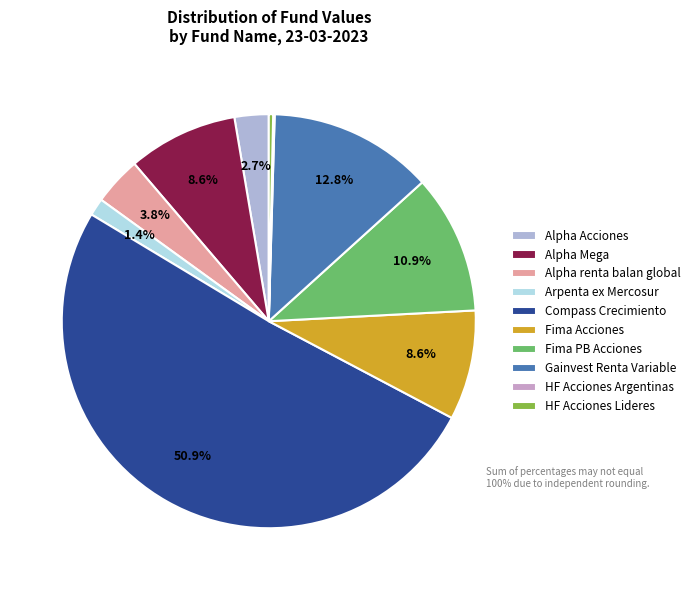

What percentage is the Arpenta ex Mercosur slice, to the nearest percent?

1%